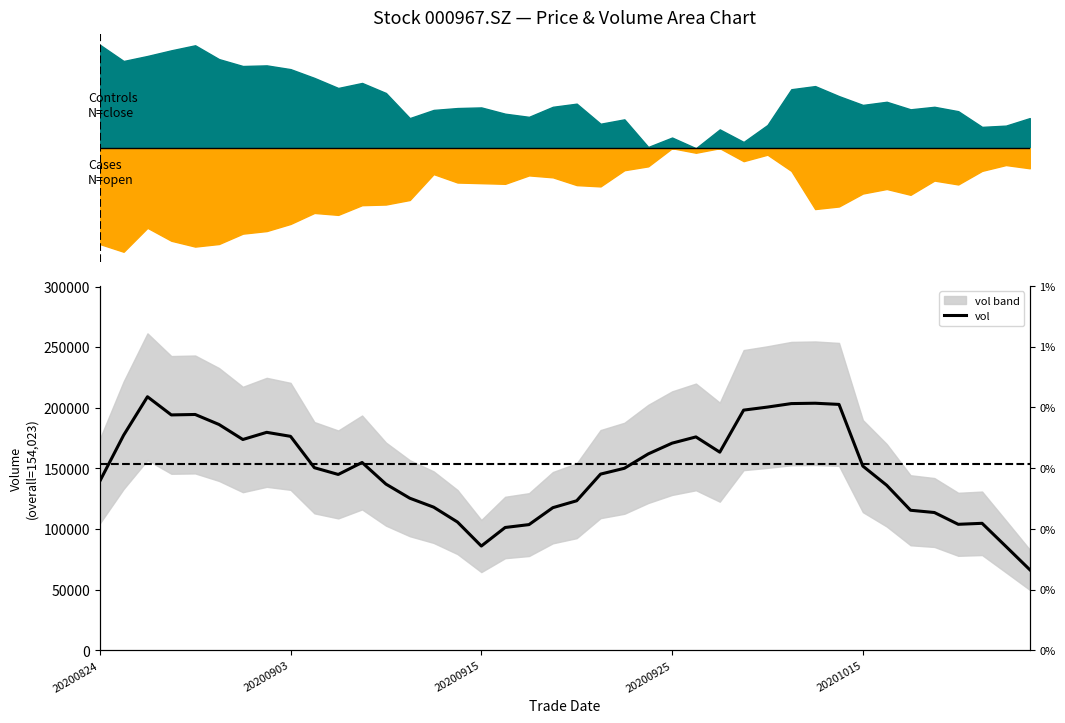

Which has a higher value, 16 or 15?

15